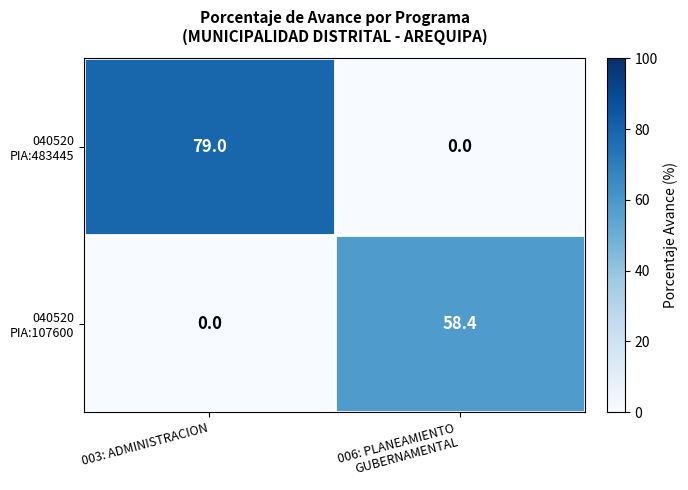

At which category is the sum across all series the highest?

003: ADMINISTRACION